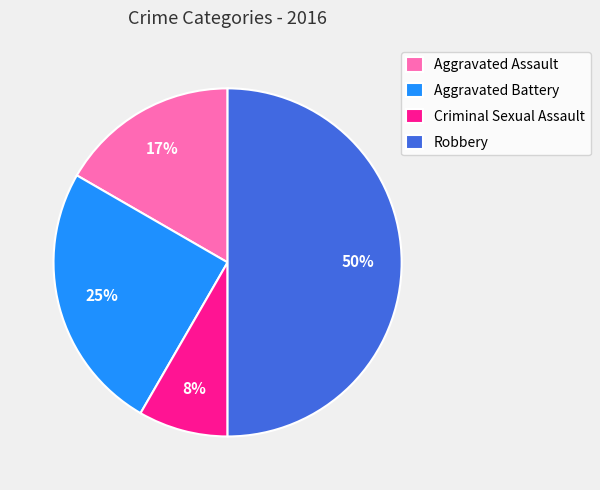

Is Aggravated Battery the majority of the pie?

No